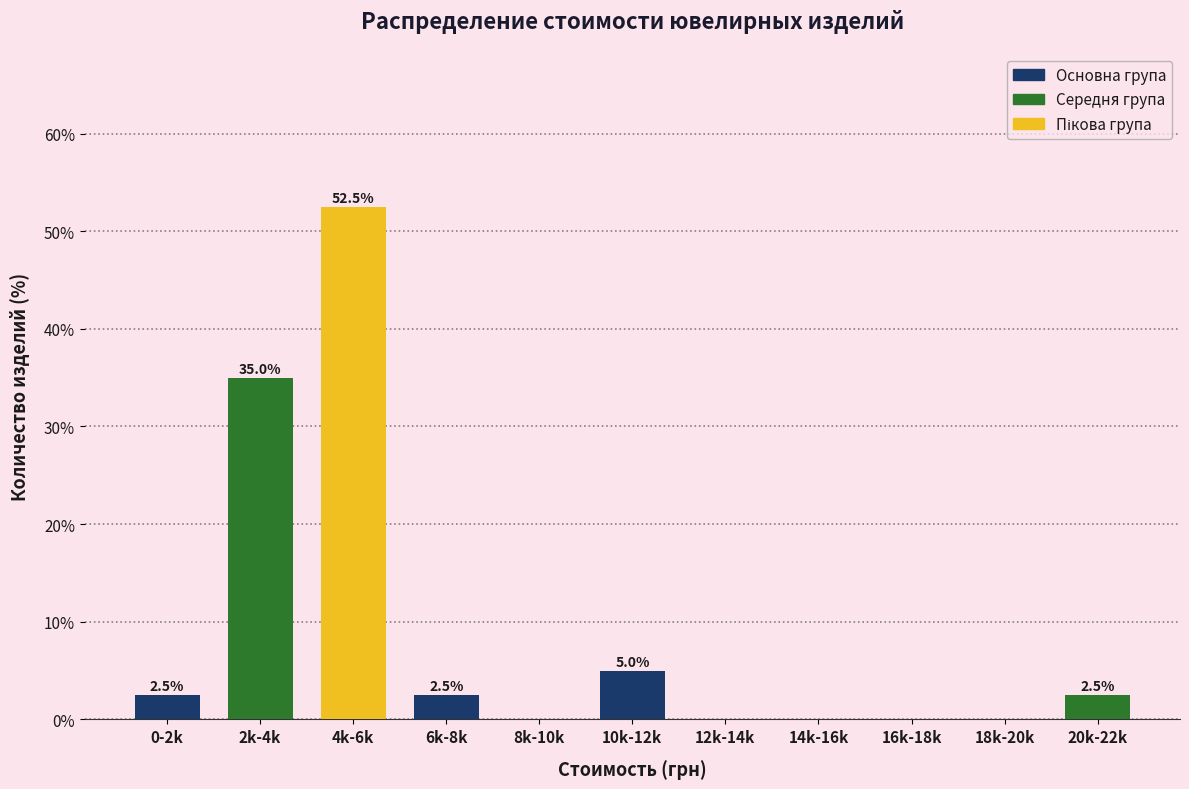

Reading left to right, extract all data points from this chart.

0-2k=2.5	2k-4k=35.0	4k-6k=52.5	6k-8k=2.5	8k-10k=0.0	10k-12k=5.0	12k-14k=0.0	14k-16k=0.0	16k-18k=0.0	18k-20k=0.0	20k-22k=2.5